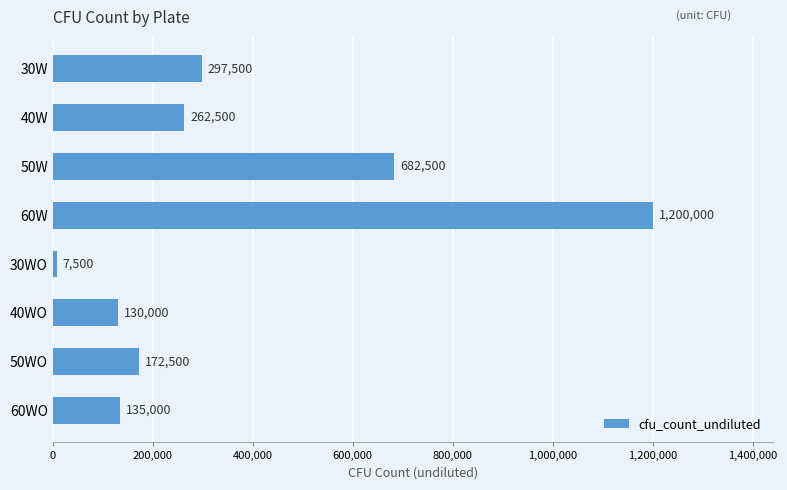

Does the chart contain stacked bars?

No